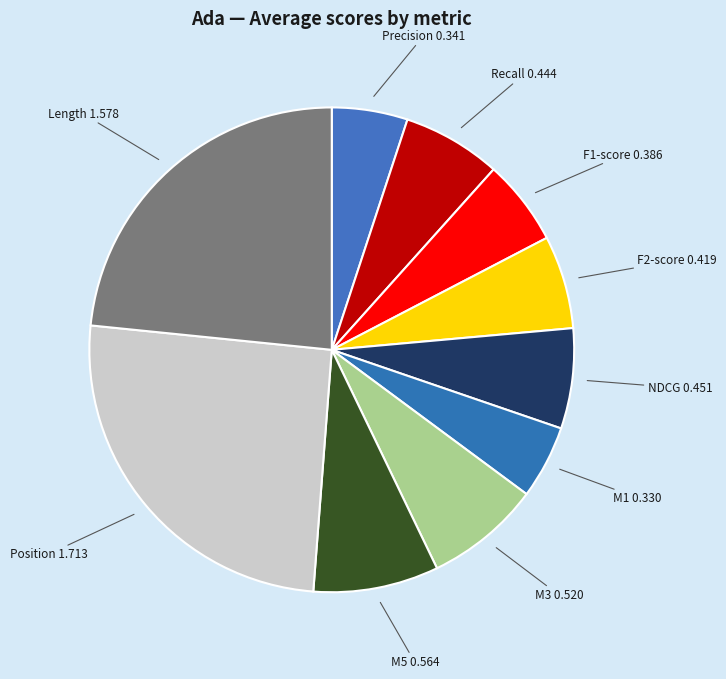

Is there any slice that represents more than half of the pie?

No